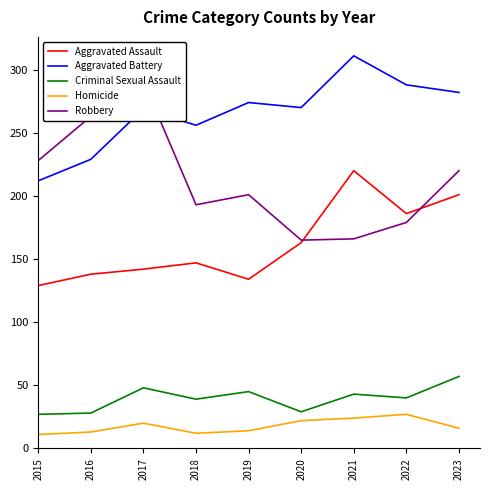

What is the total value across all series at 2020?

649